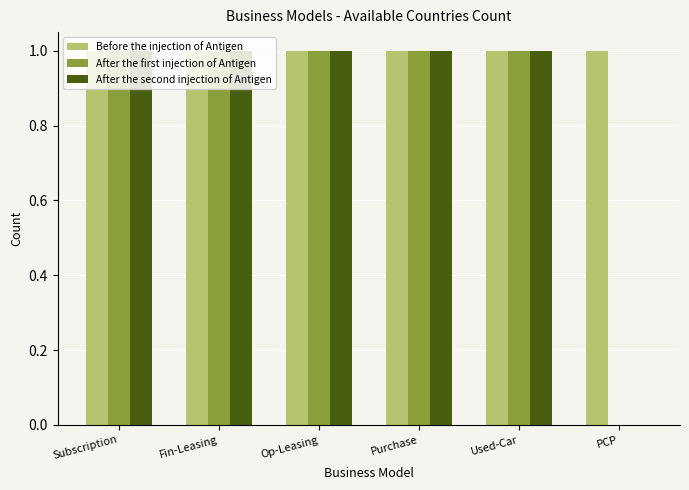

What is the total value across all series at Used-Car?

3